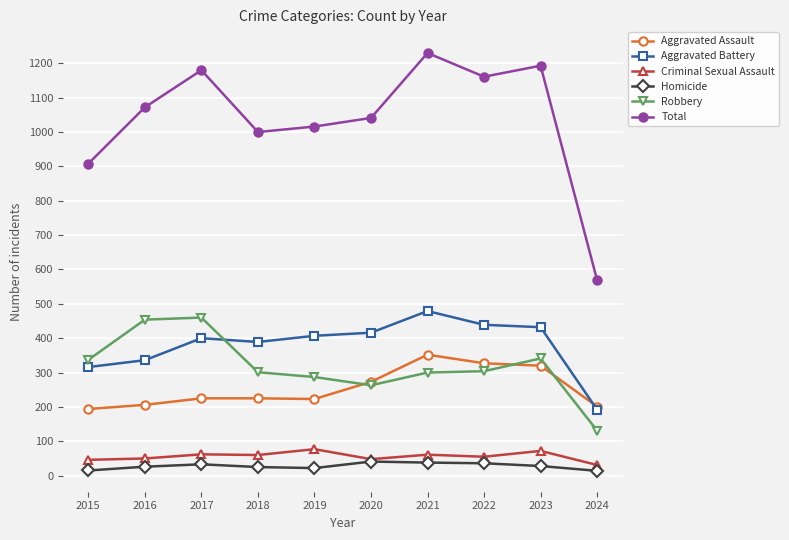

Where is the first local maximum for Aggravated Battery?

2017